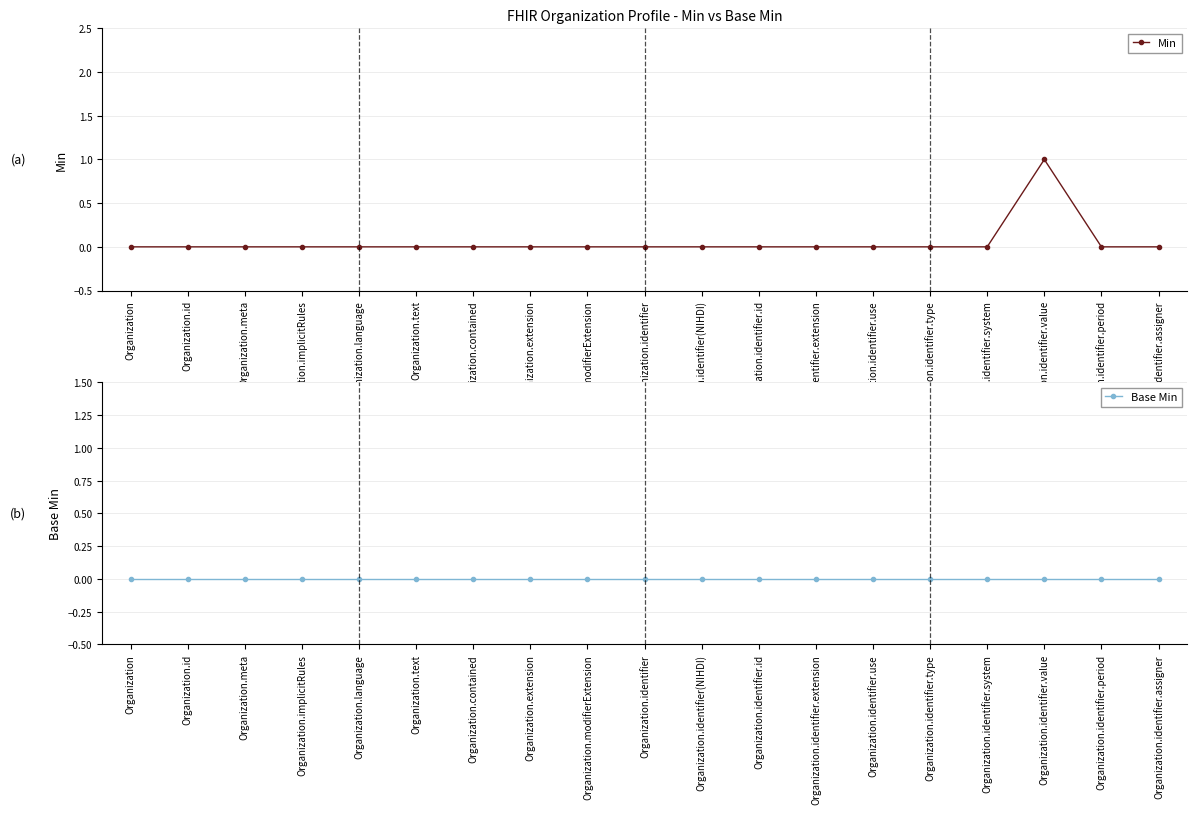

Reading right to left, what are all the values shown in this chart?

Min: 0	0	1	0	0	0	0	0	0	0	0	0	0	0	0	0	0	0	0
Base Min: 0	0	0	0	0	0	0	0	0	0	0	0	0	0	0	0	0	0	0